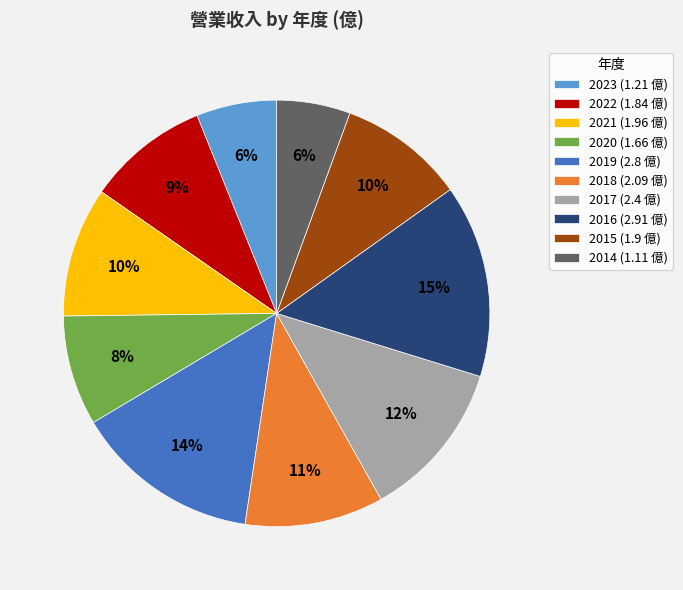

Count the number of slices in the pie.

10